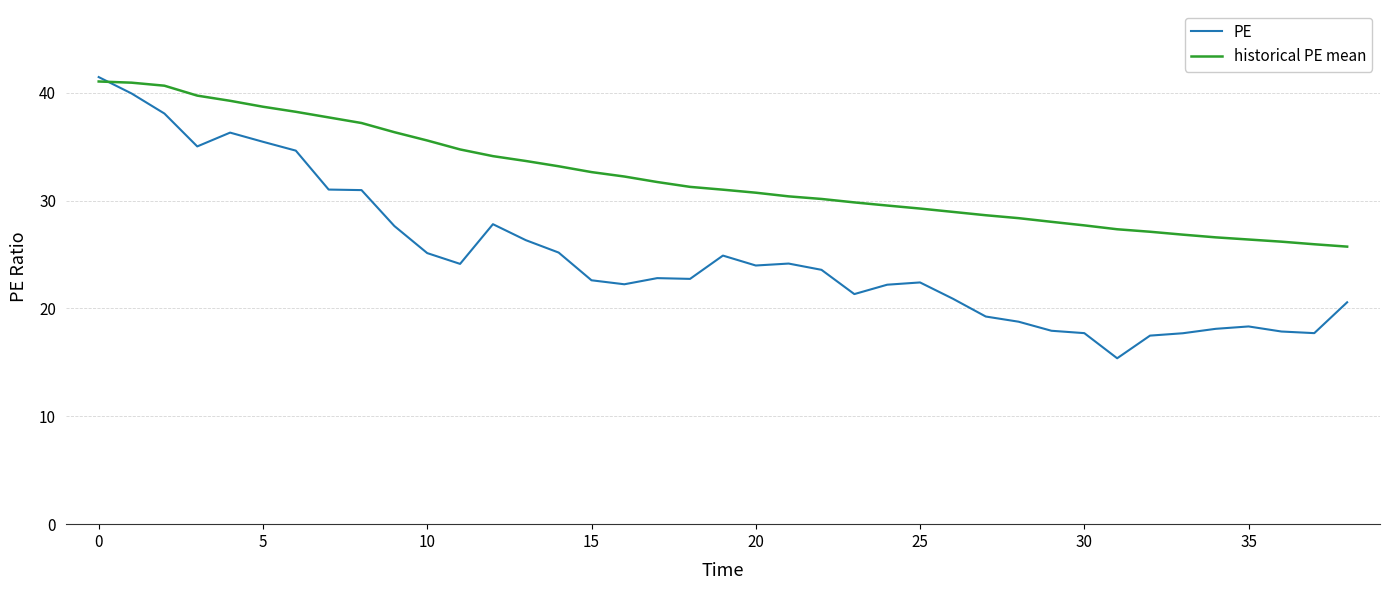

Does the chart have visible grid lines?

Yes